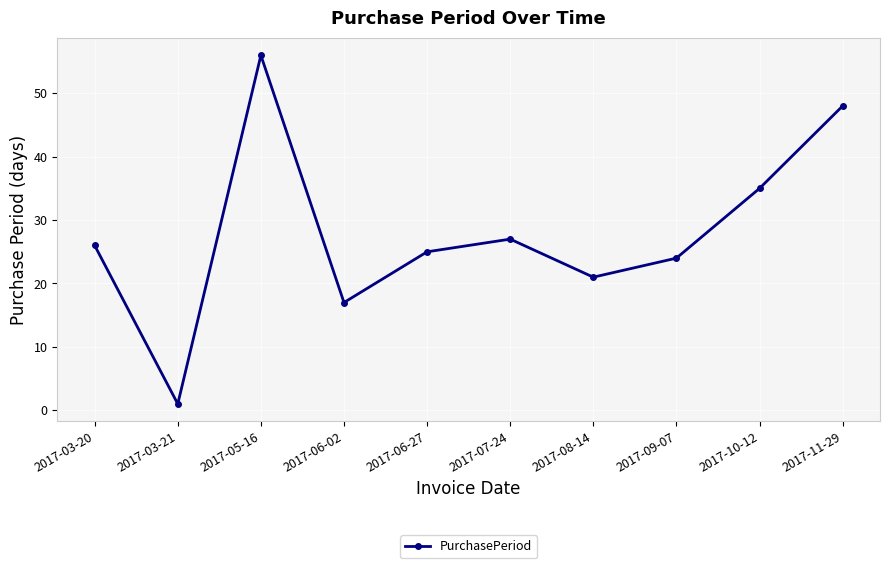

What is the difference between the second highest and minimum values?

47